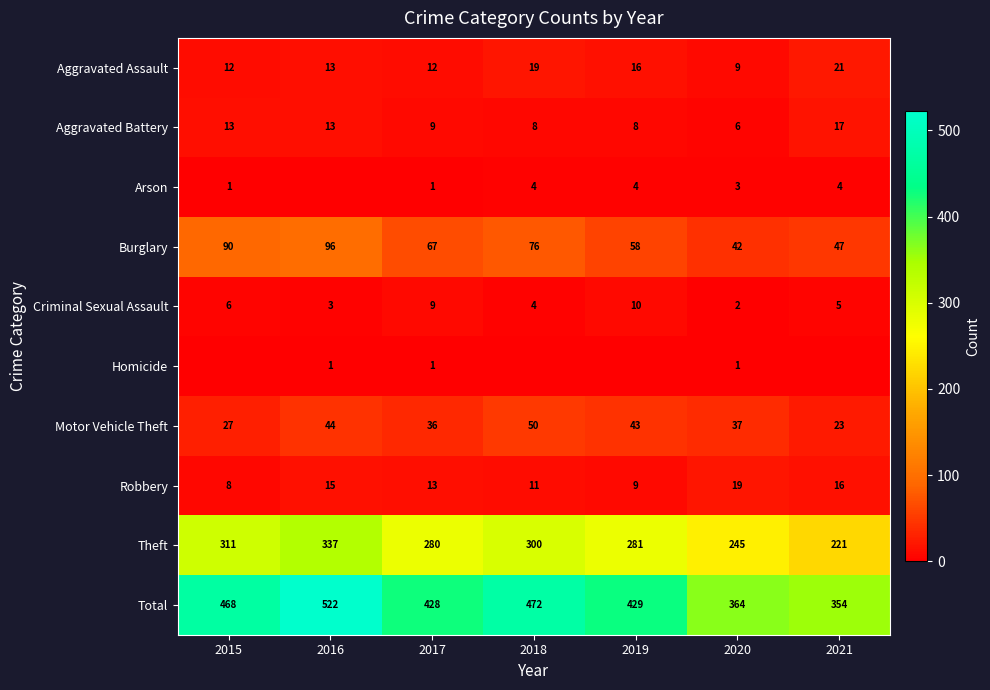

At which label does Motor Vehicle Theft reach its peak?

2018